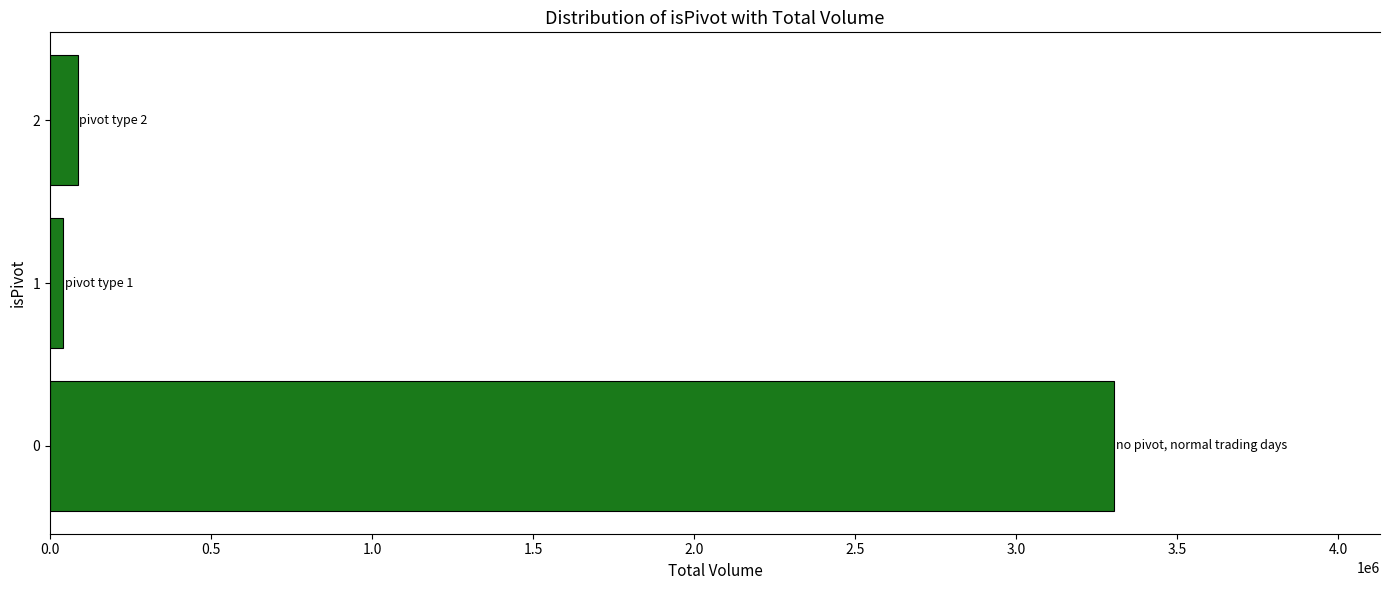

Is it true that the value at 0 is 3303894?

True